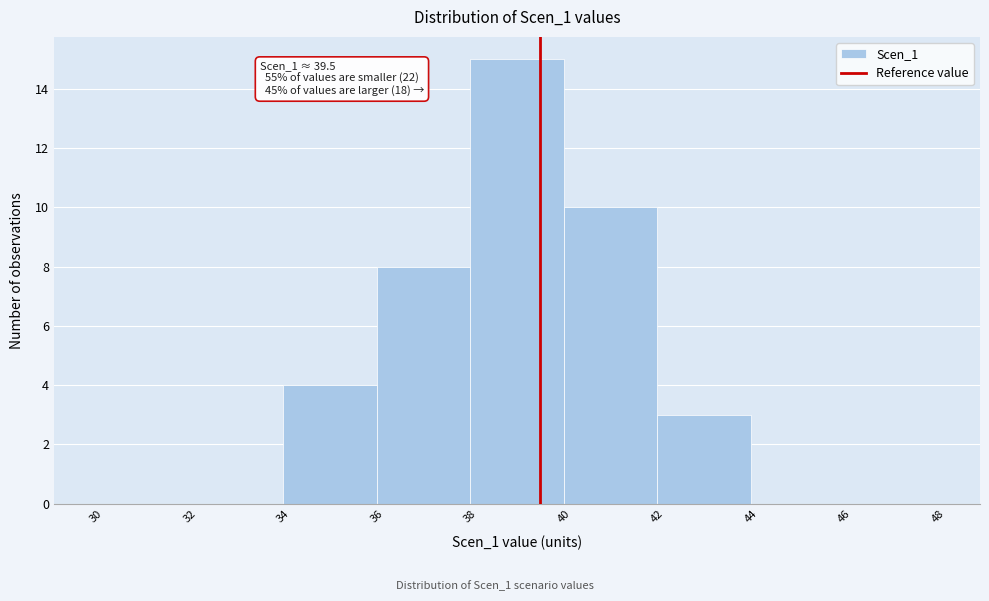

Over which range of the x-axis is the bar tallest?

38 to 40